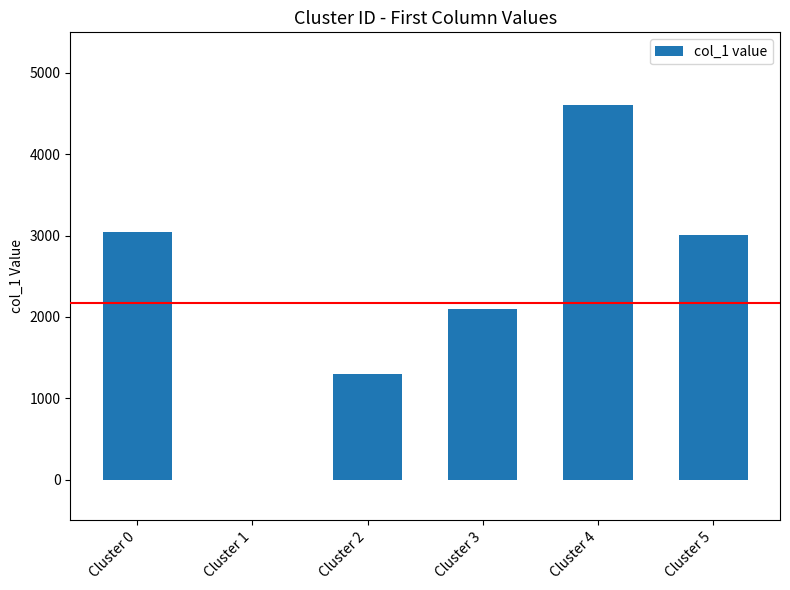

What is the change in value from Cluster 1 to Cluster 4?

+4607